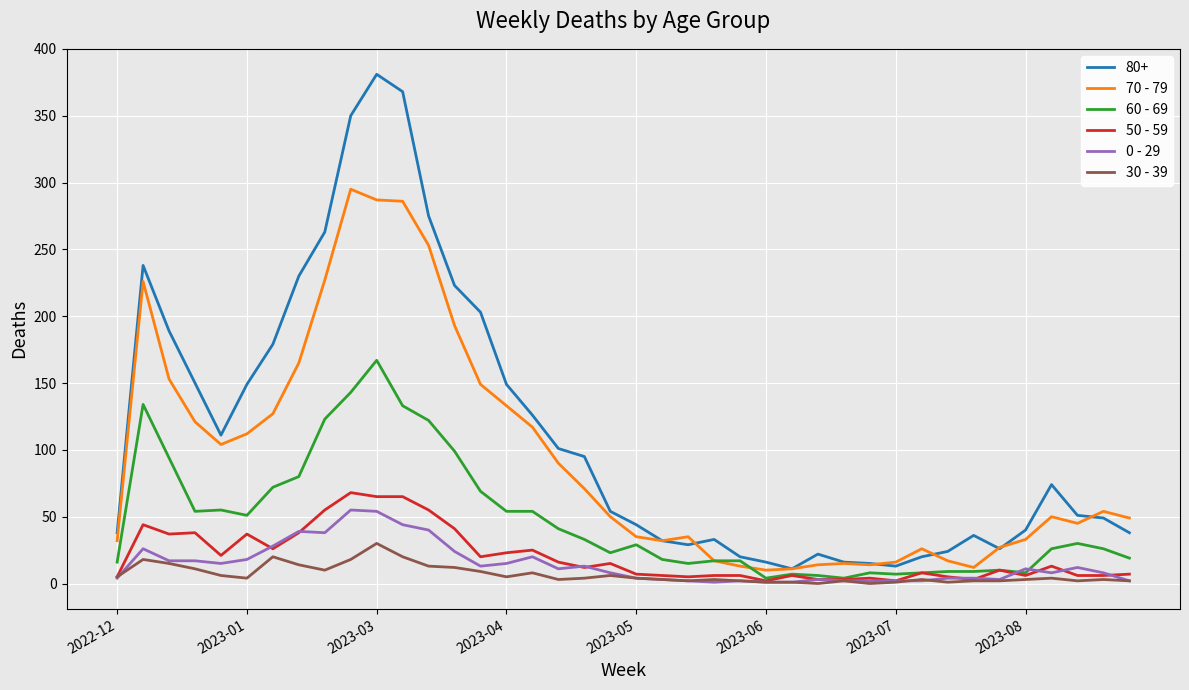

What is the maximum value shown in the chart?

381